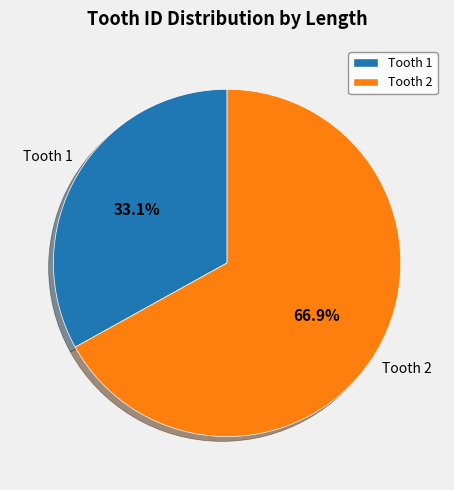

Approximately how many times larger is the value at Tooth 1 compared to Tooth 2?

0.5